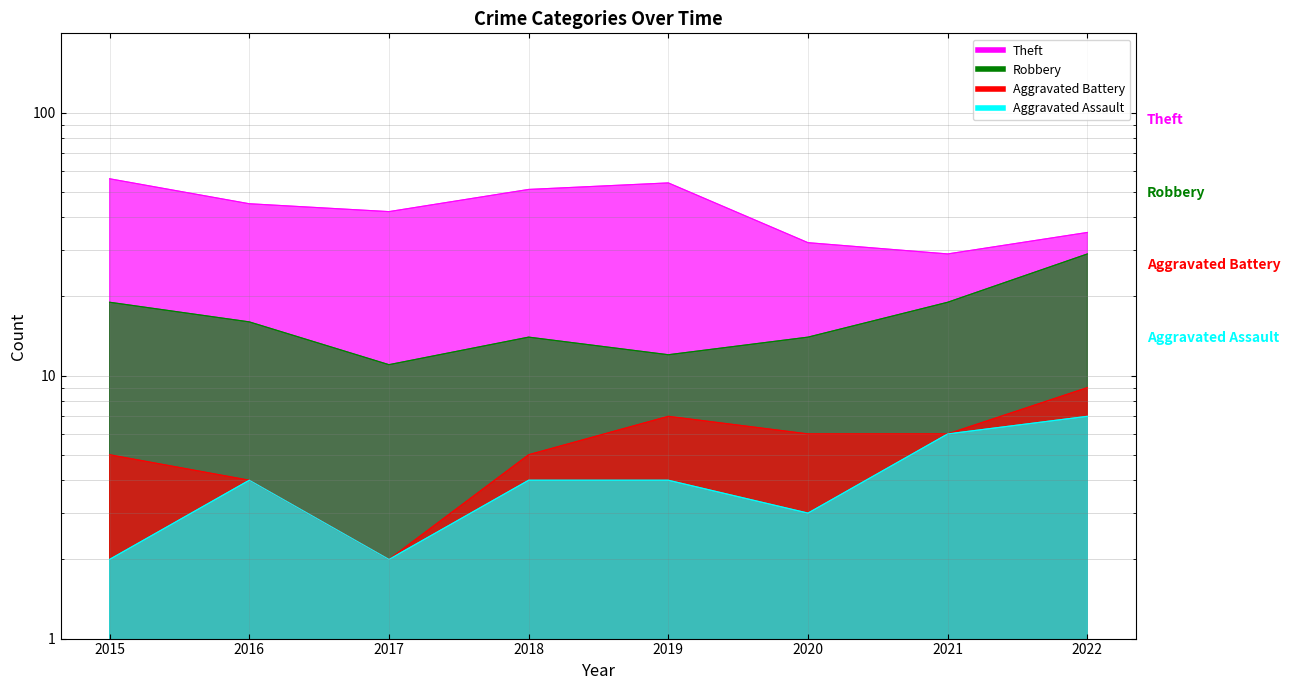

True or false: Aggravated Assault has a value of 3 at 2020.

True